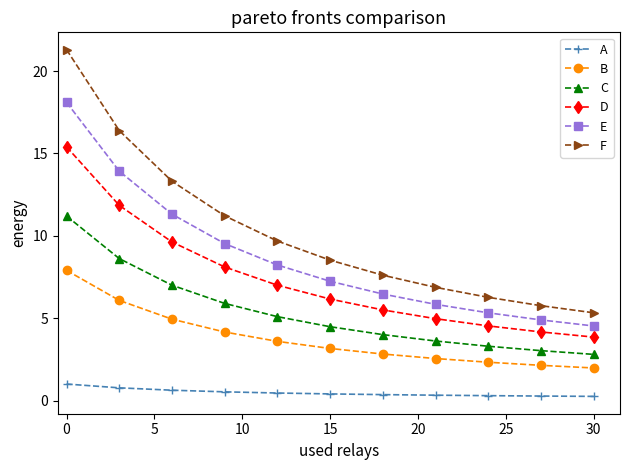

How many categories are shown in the chart?

11